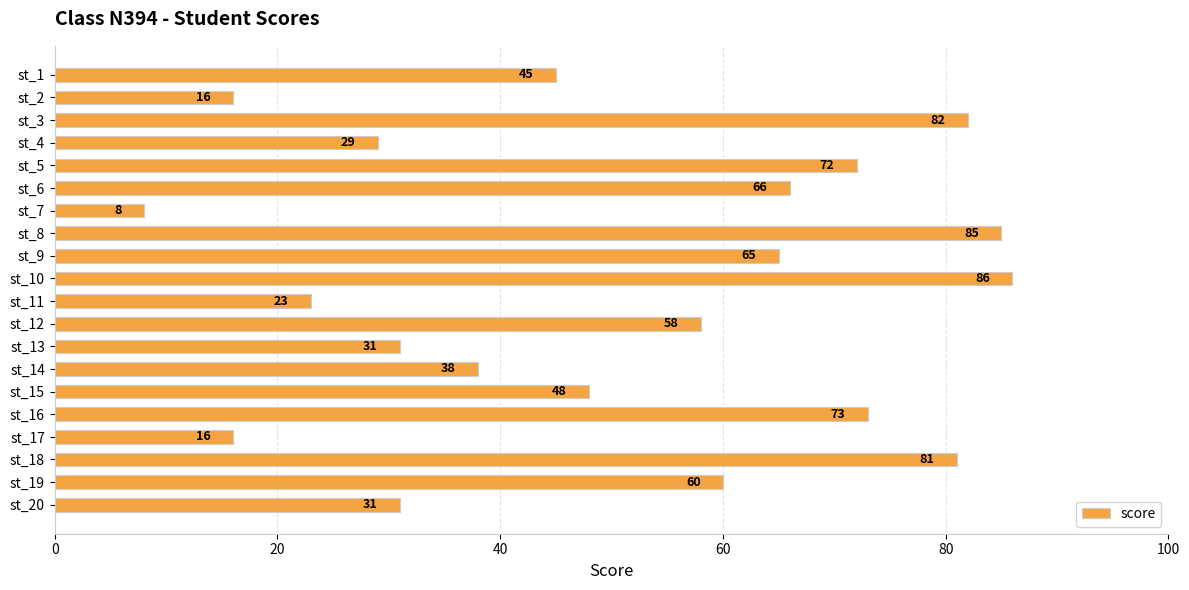

How many series are shown in this chart?

1